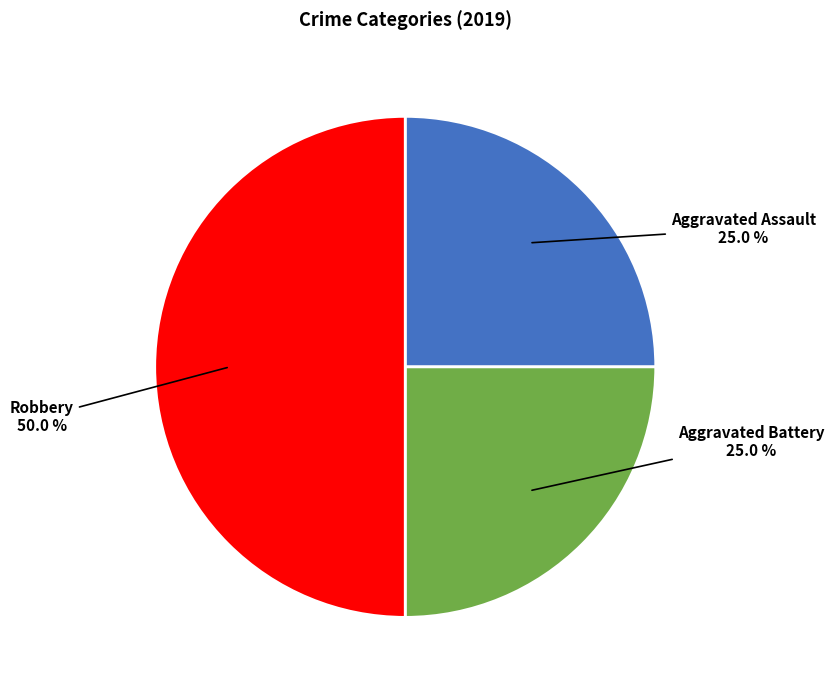

What percentage is NOT represented by Robbery?

50.0%